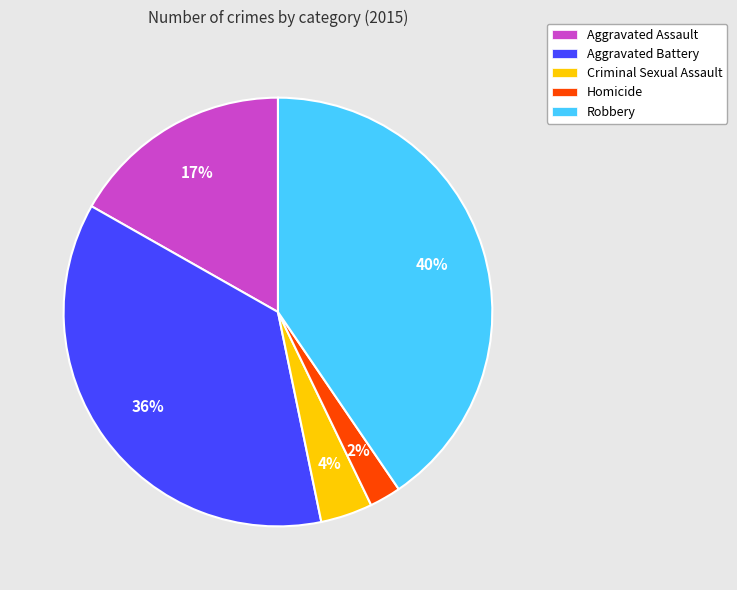

Is there a majority slice in this chart?

No